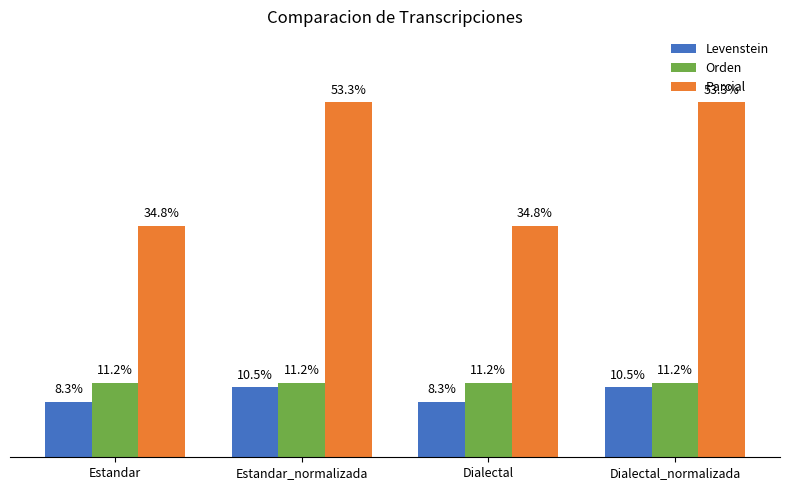

Where does the Levenstein series first go above 10?

Estandar_normalizada